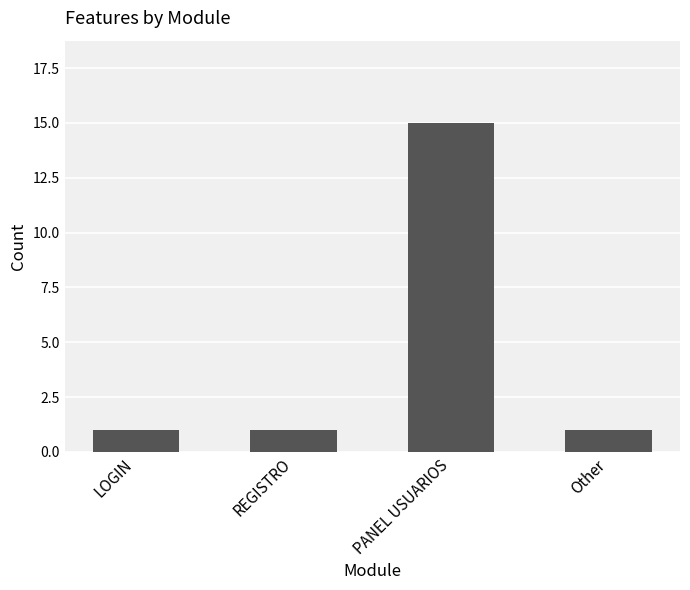

Which label corresponds to the largest value in the chart?

PANEL USUARIOS